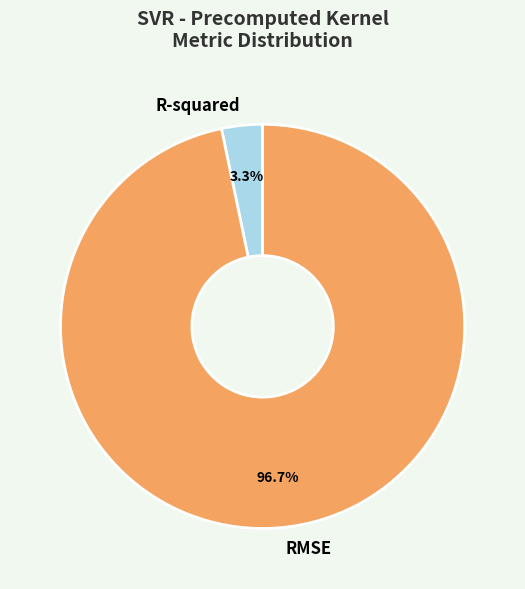

True or false: R-squared accounts for 3% of the total.

True